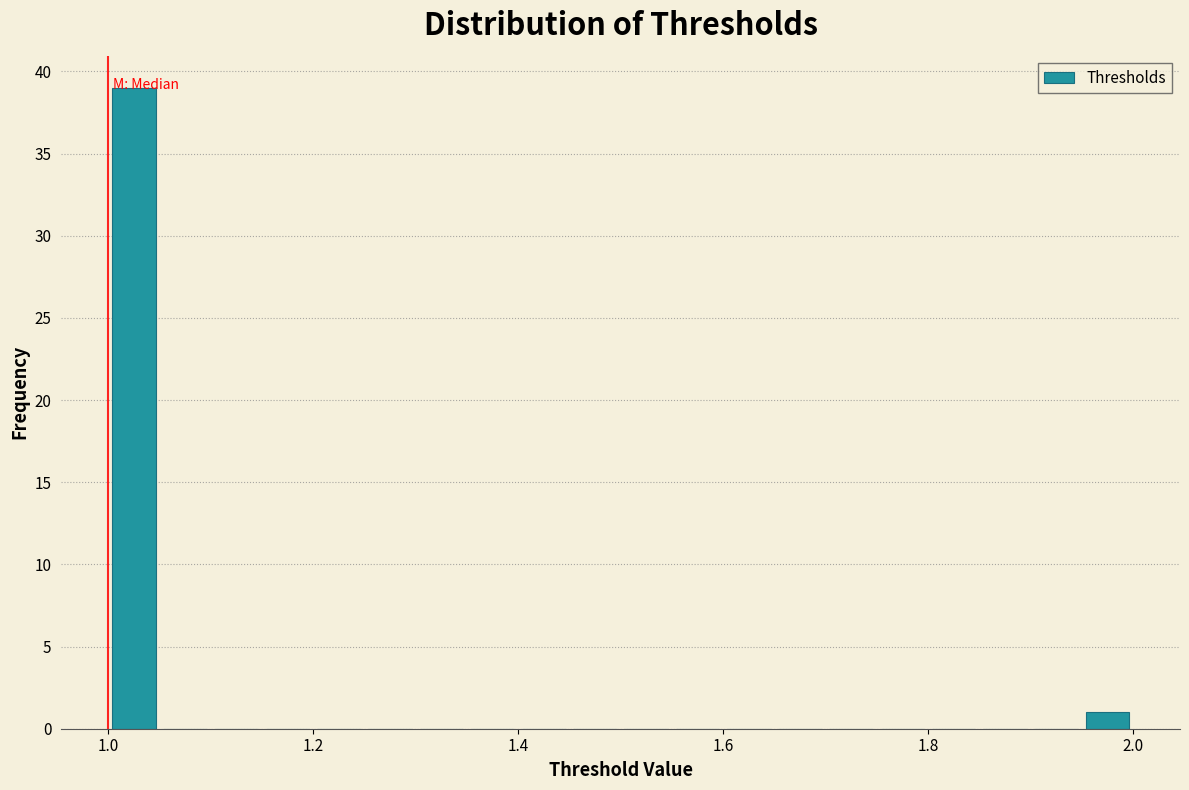

Read against the x-axis, roughly where is the centre of the tallest bar?

1.02